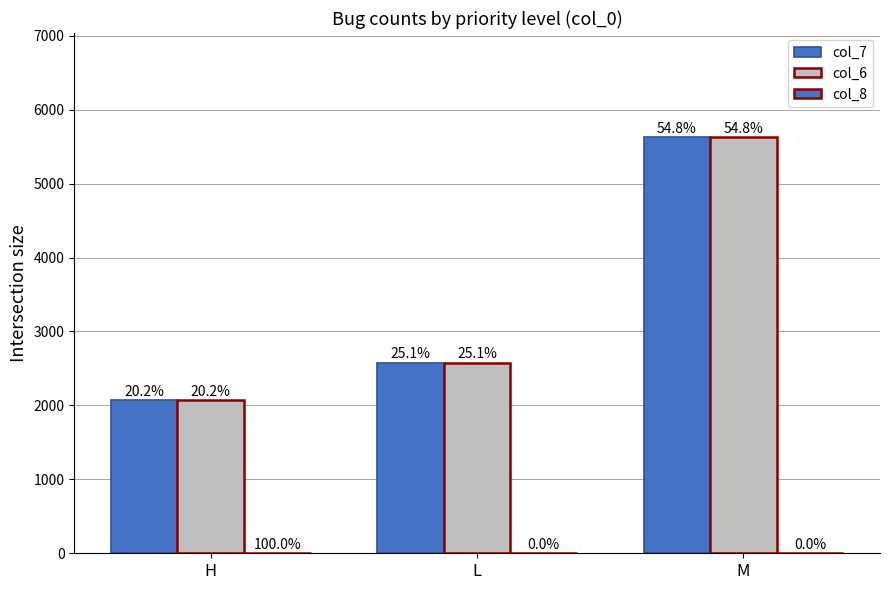

Does the chart contain stacked bars?

No